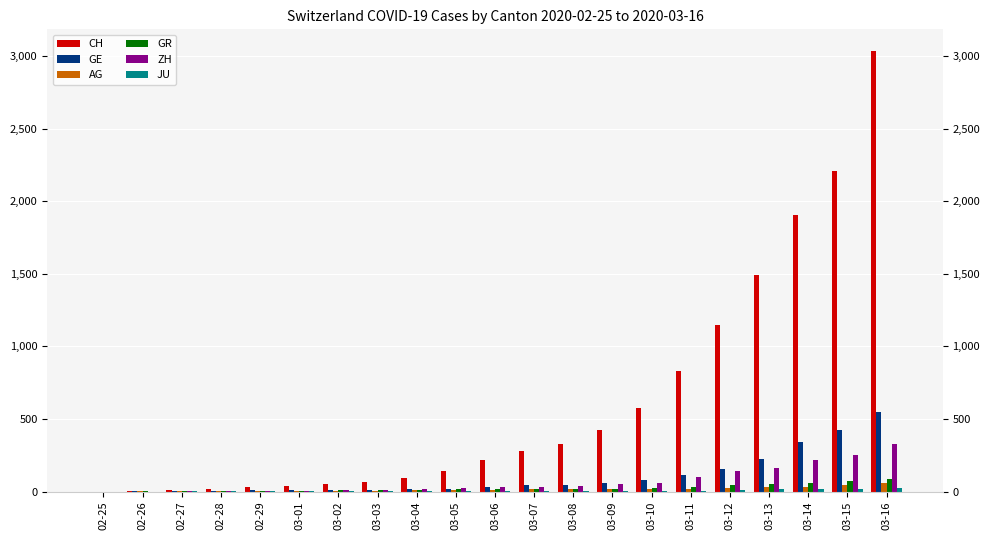

What is the average value of the ZH series?

71